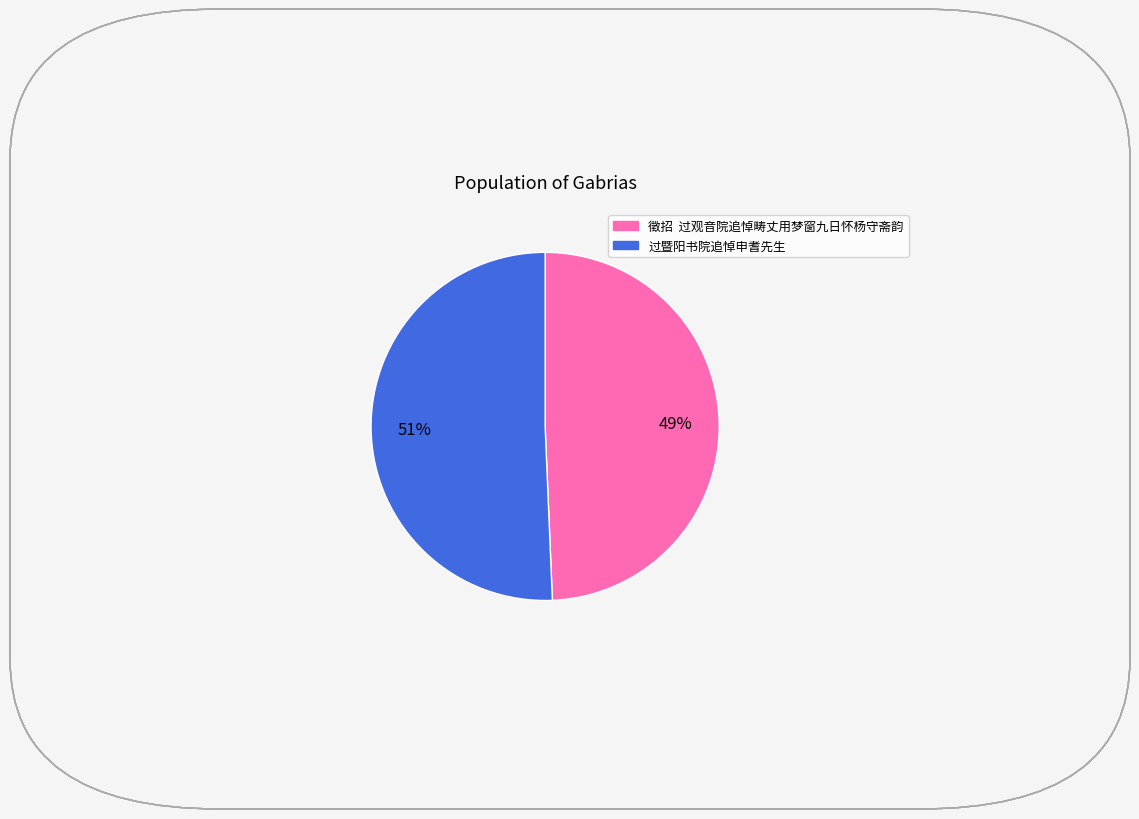

Count the number of slices in the pie.

2